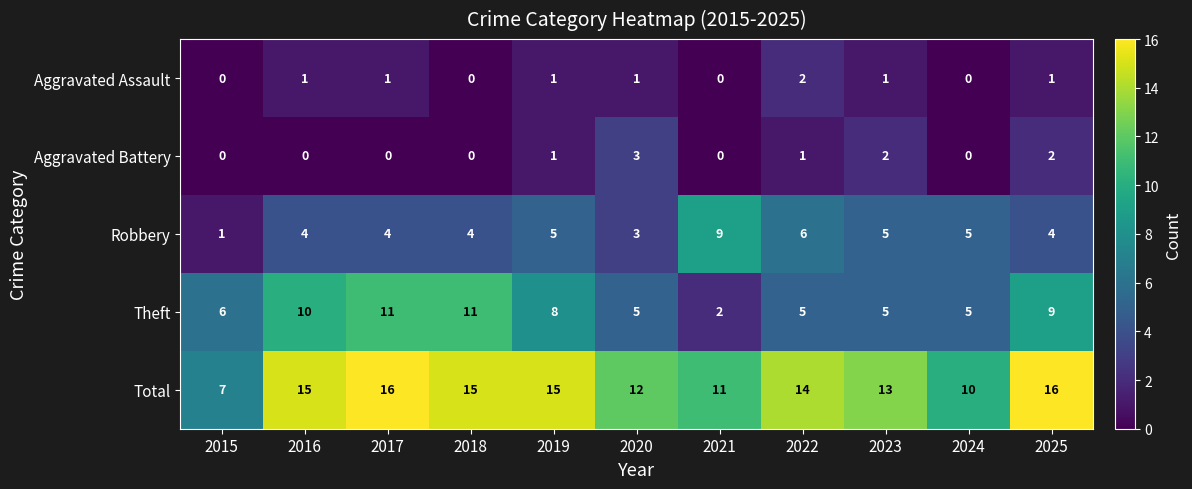

What is the total value across all series at 2016?

30